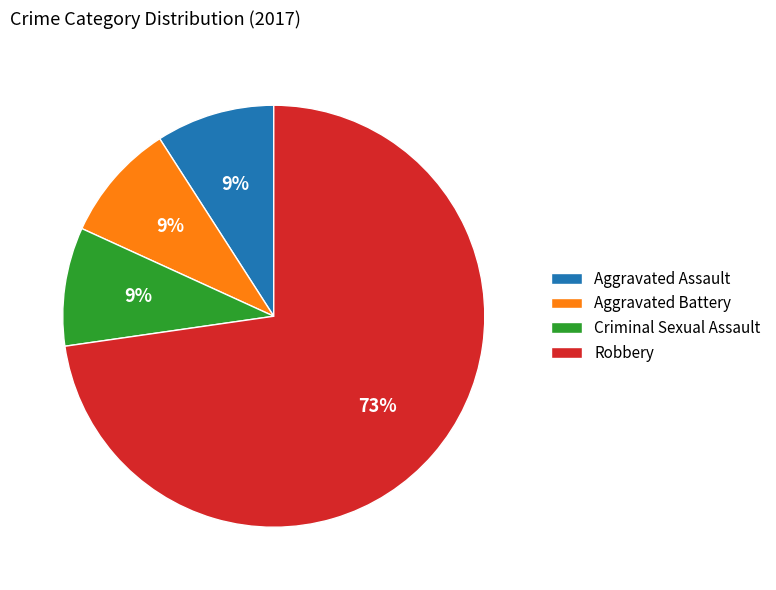

Count the number of slices in the pie.

4